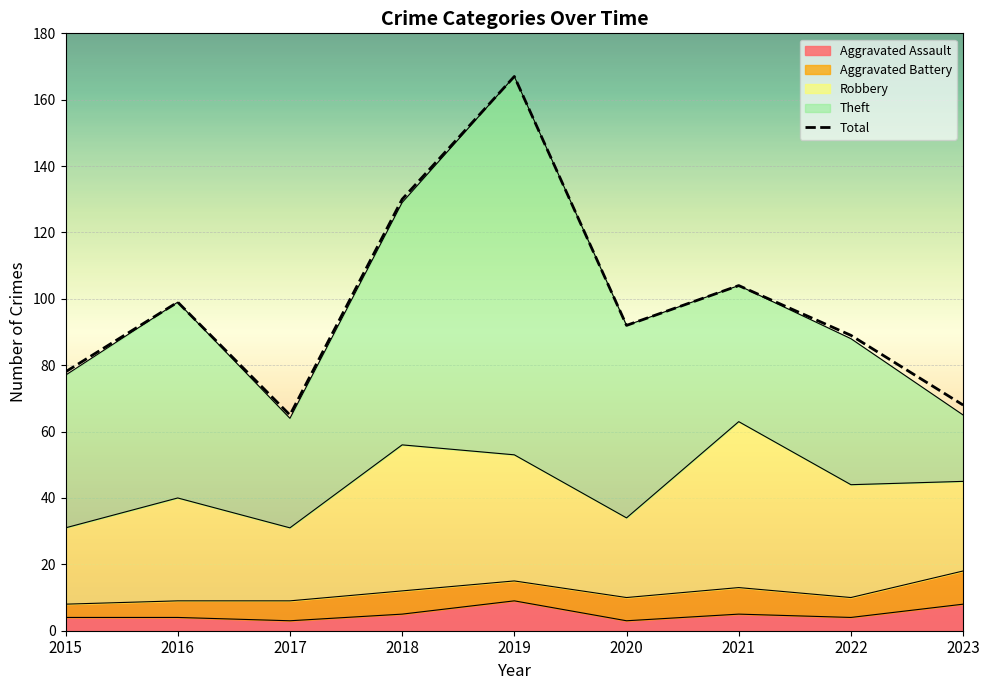

What value does the data have at 2021, to the nearest 5?

105